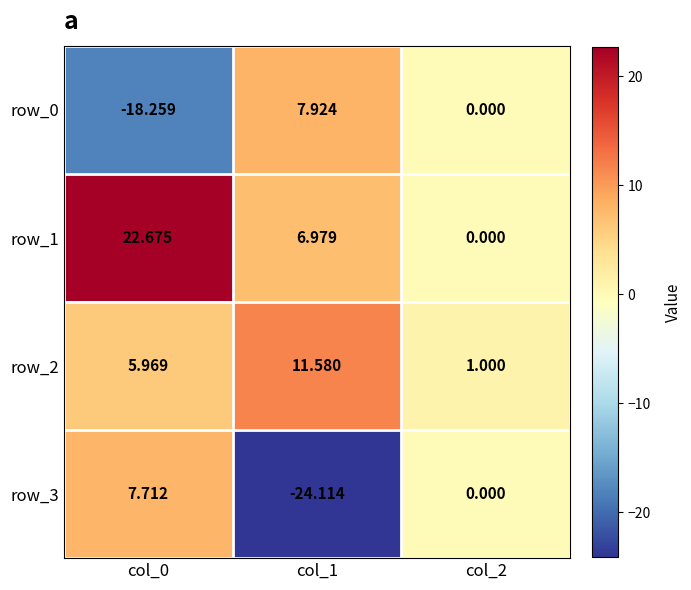

What is the difference between the highest and lowest values at col_0?

40.9